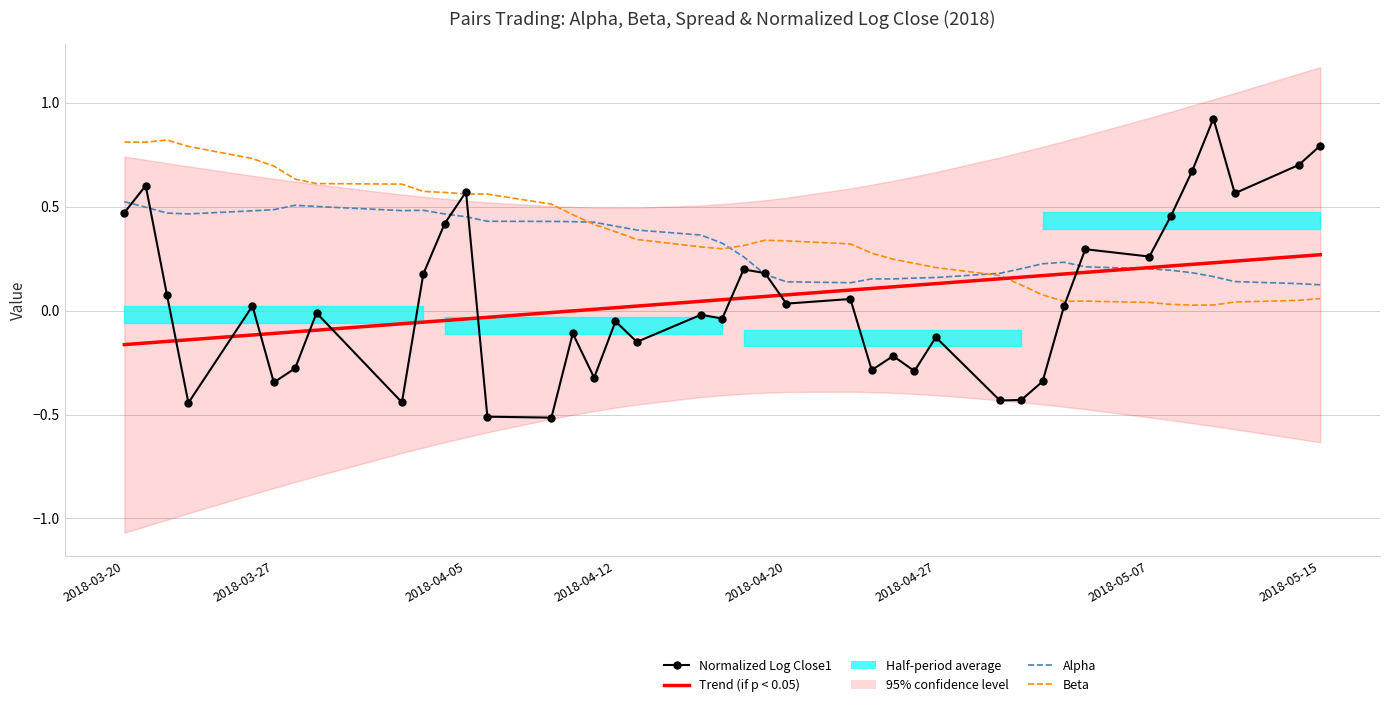

What is the spread (max minus min) of values at 2018-05-07?

0.2